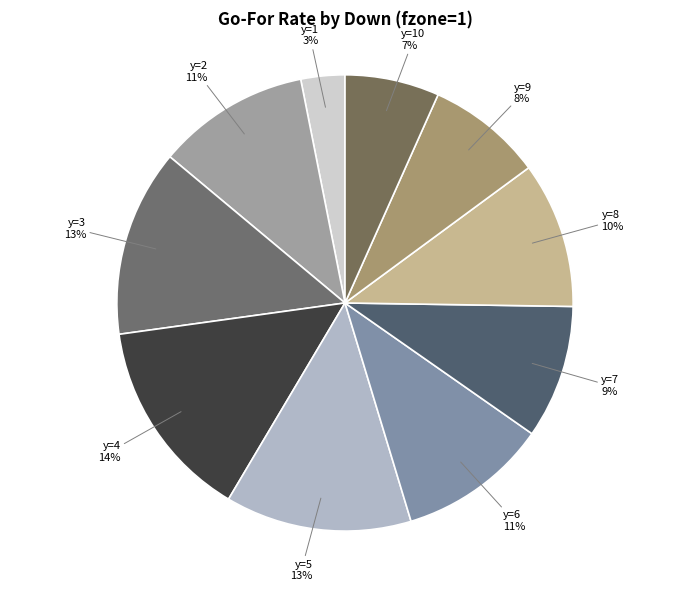

Is the sum of y=9 and y=7 greater than half?

No